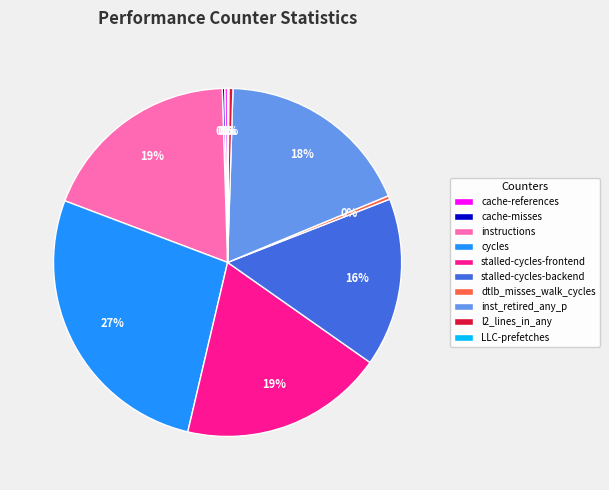

Is there any slice that represents more than half of the pie?

No